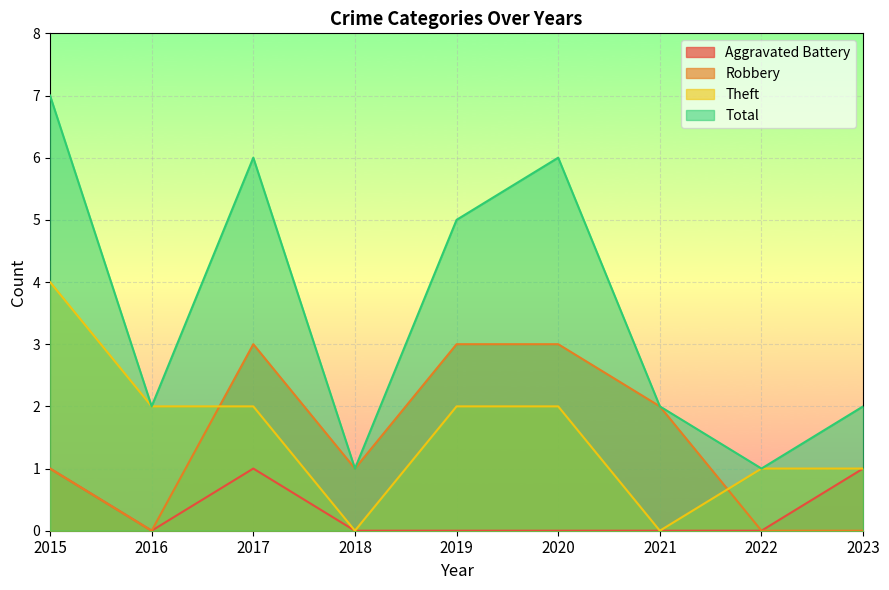

What is the sum of all Robbery values?

13